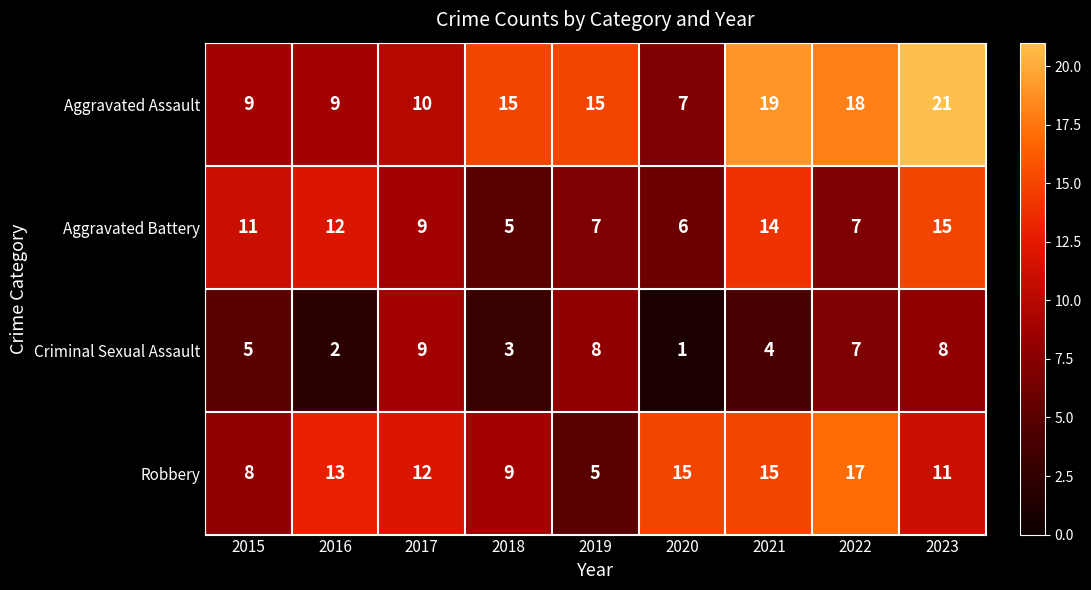

Count the Aggravated Battery values in the range 7 to 12.

5